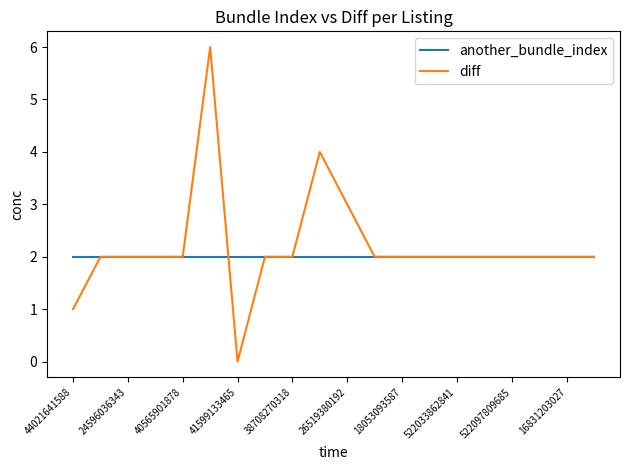

What is the maximum value for diff?

6